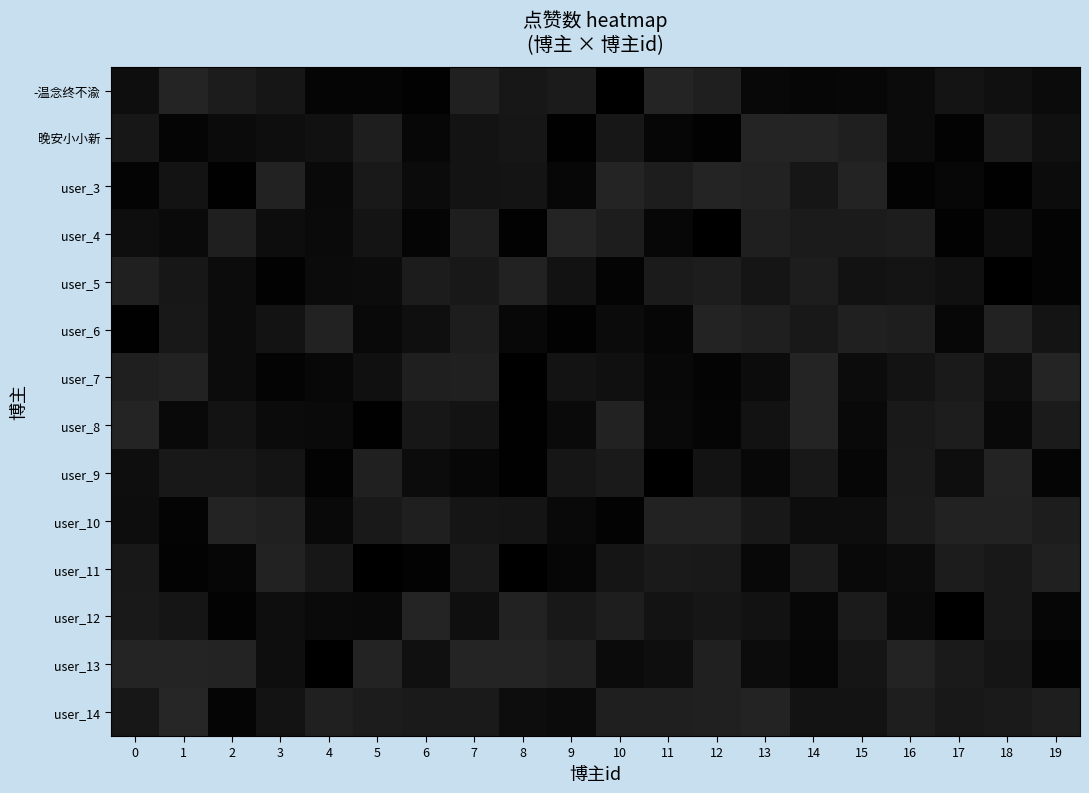

At which category does the chart reach its minimum across all series?

8